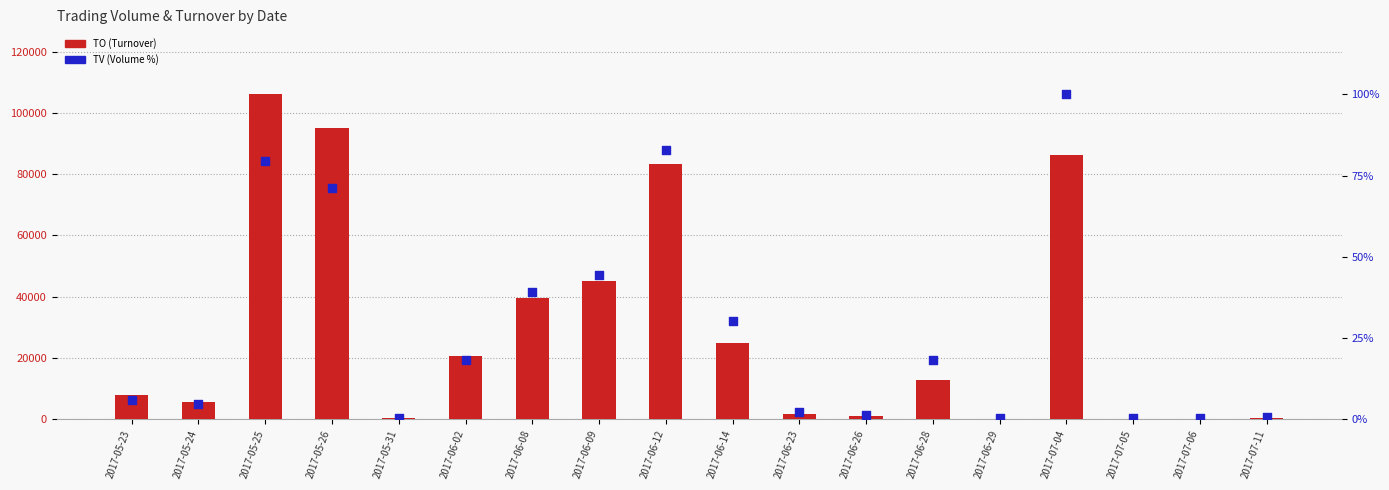

At how many categories does at least one series exceed 29776?

6